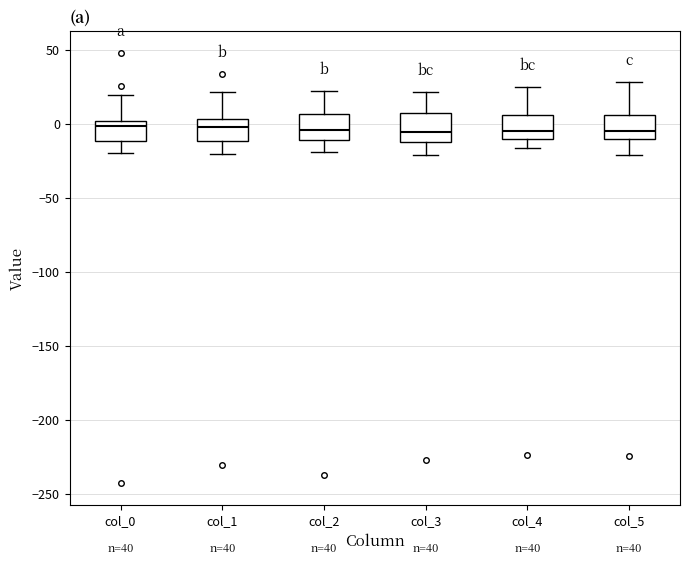

Where does the upper whisker of the box for col_2 end on the y-axis? The values are not printed on the chart, so give them approximately, as read against the axis.

20